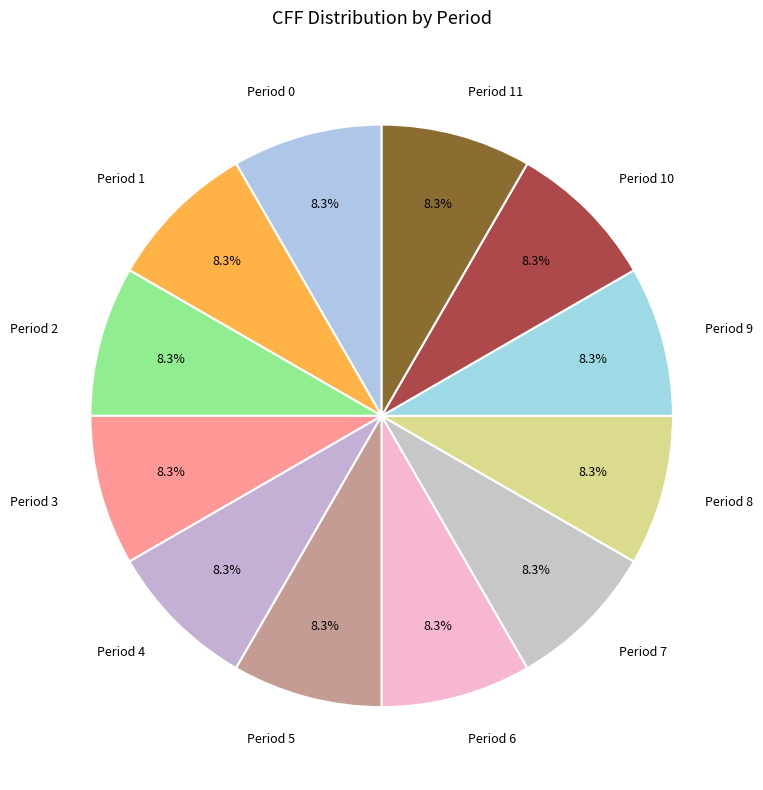

Approximately how many times larger is the value at Period 6 compared to Period 10?

1.0